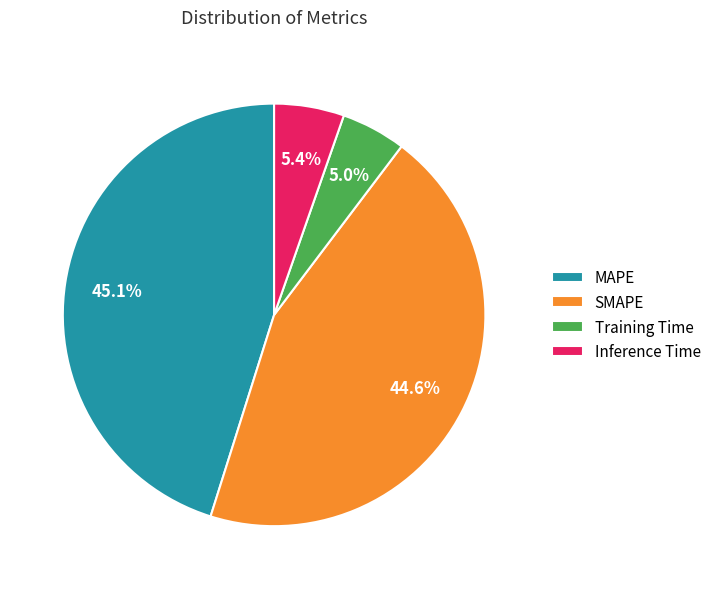

Do SMAPE and MAPE together represent more than half of the pie?

Yes